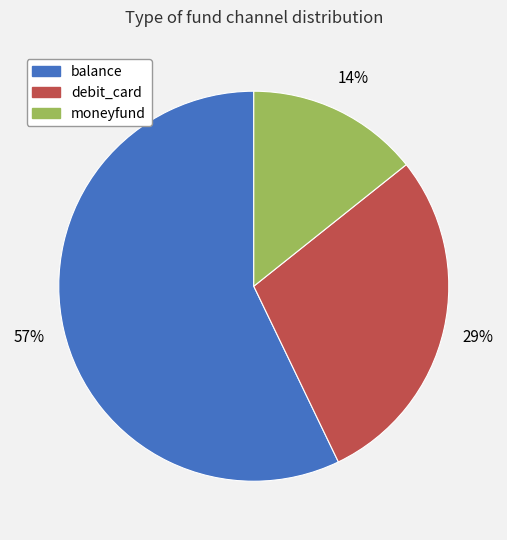

Is there any slice that represents more than half of the pie?

Yes